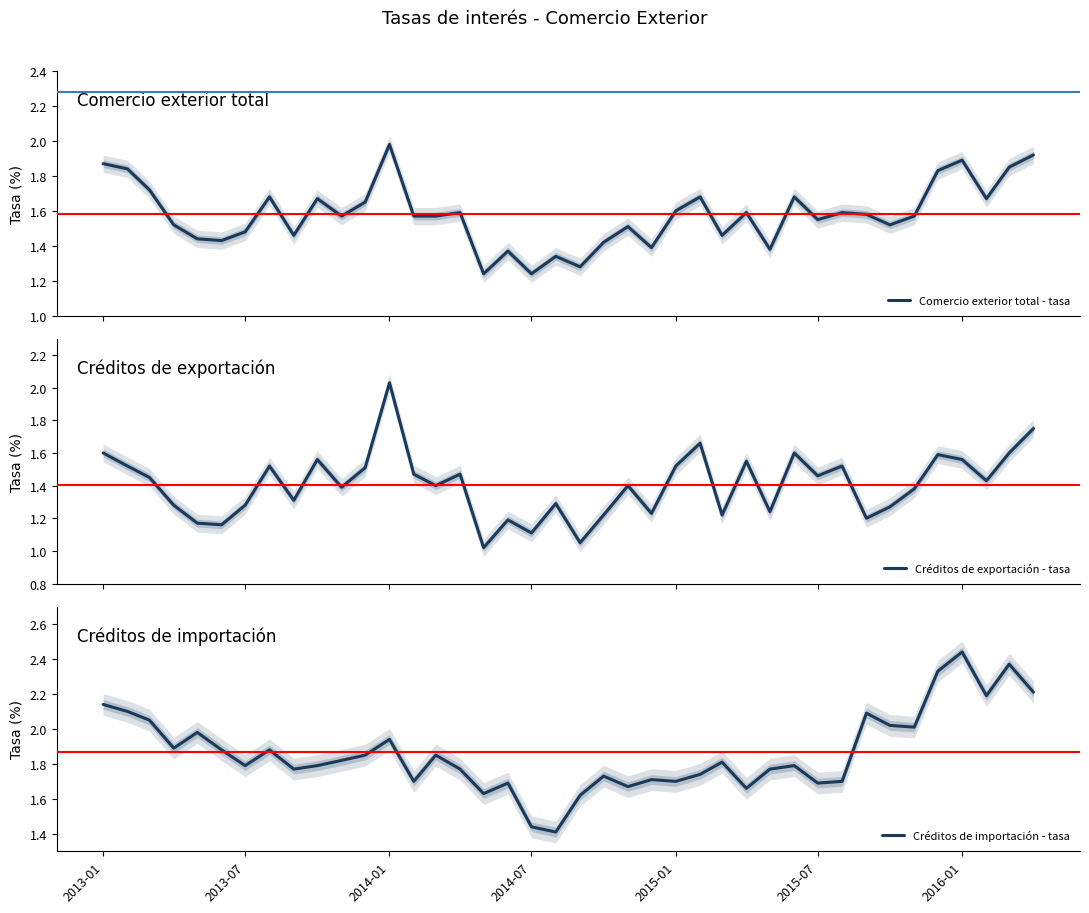

How many times do Créditos de exportación - tasa and Créditos de importación - tasa cross each other?

2